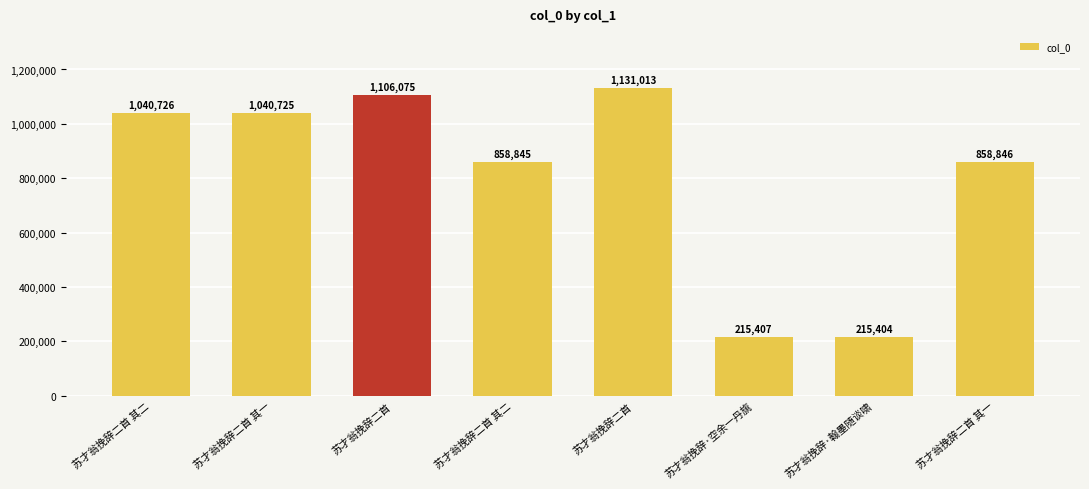

What is the change in value from 苏才翁挽辞二首 to 苏才翁挽辞二首 其二?

-247230